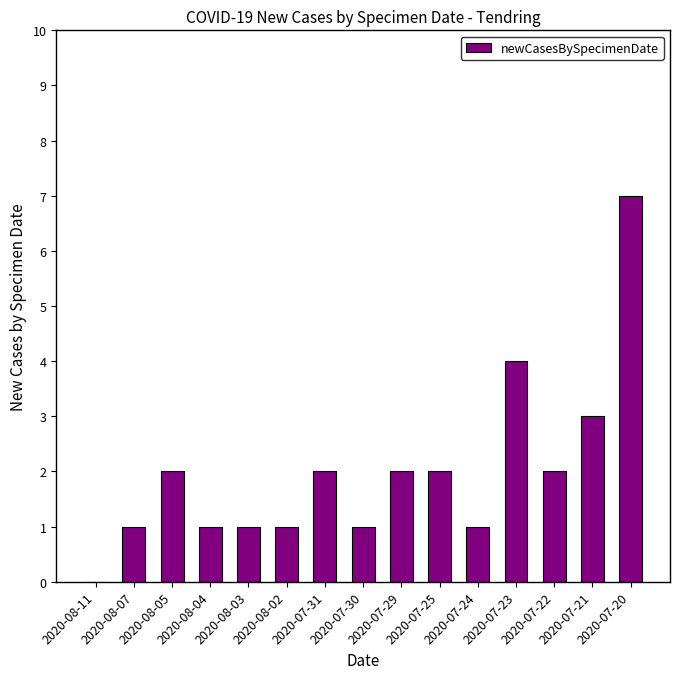

What is the greatest value displayed?

7